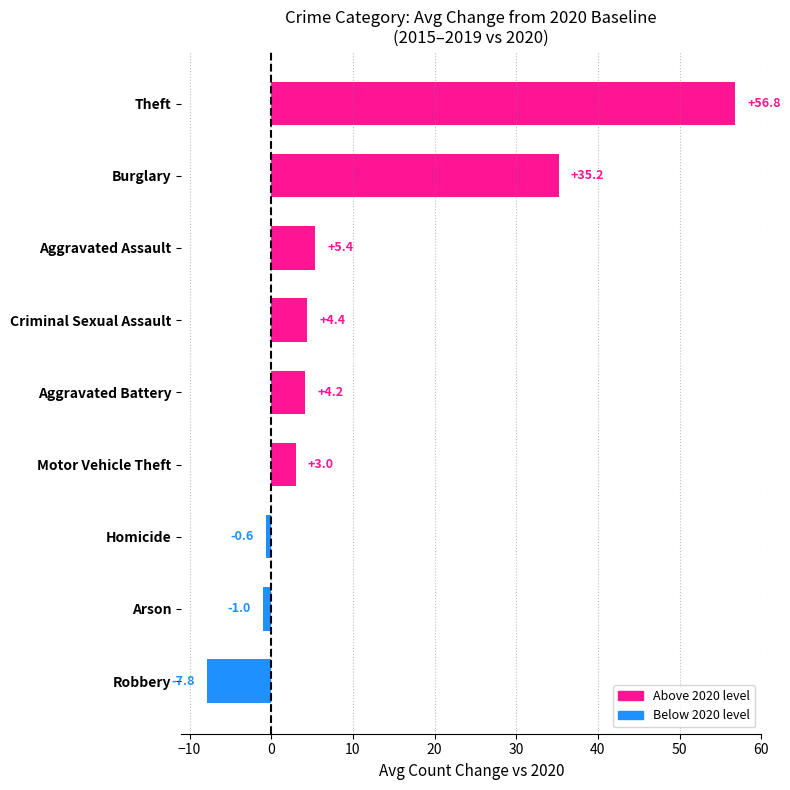

Approximately how many times larger is the value at Criminal Sexual Assault compared to Aggravated Battery?

1.0